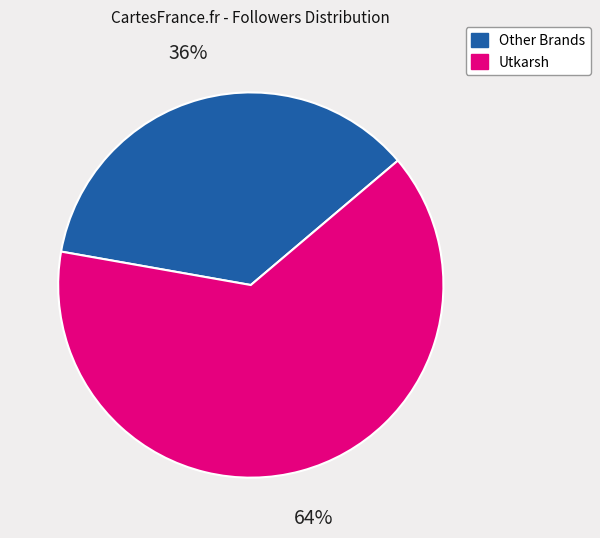

Is there any slice that represents more than half of the pie?

Yes